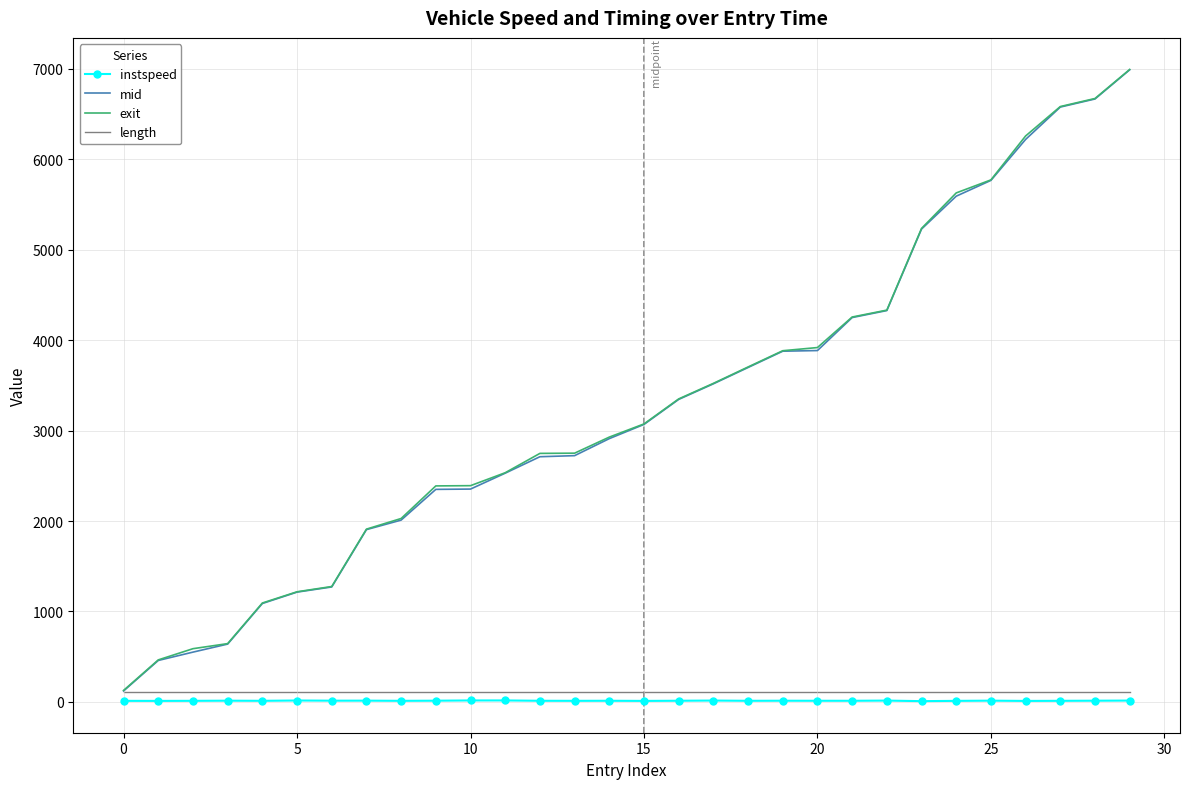

True or false: length and instspeed cross at least once.

False